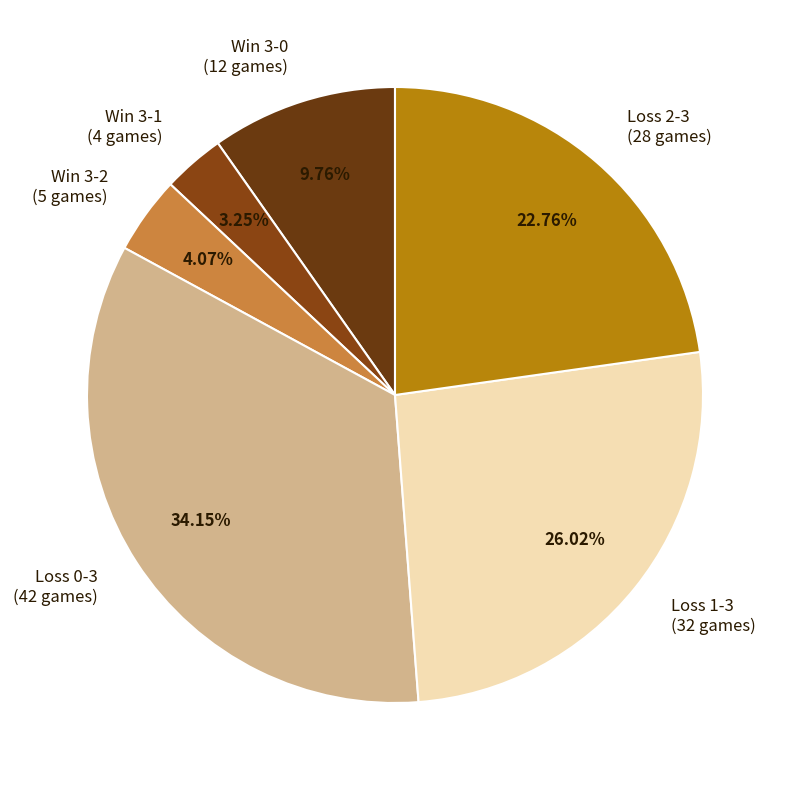

Which category has the smallest portion of the pie?

W 3 - 1